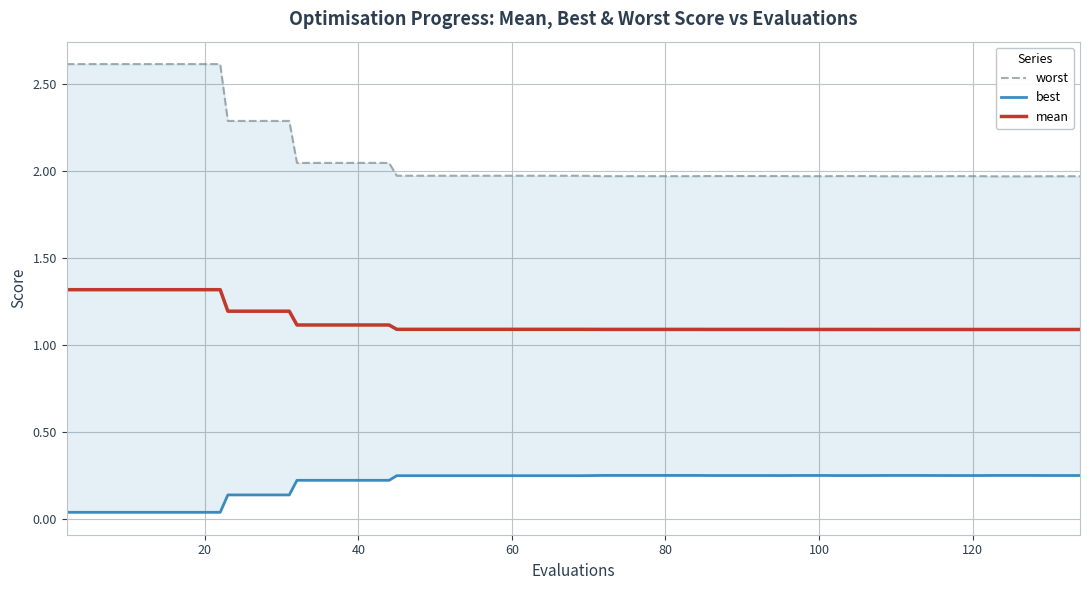

True or false: mean and best intersect in this chart.

False